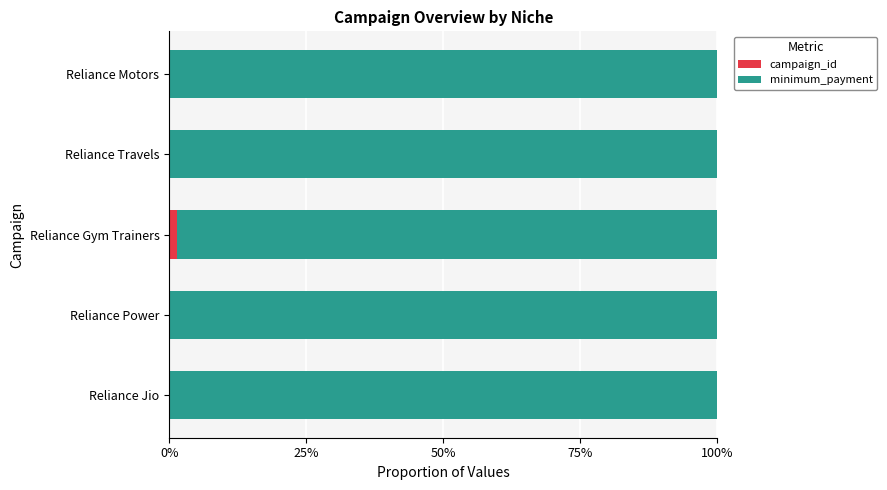

What are all the series names shown in the legend?

campaign_id, minimum_payment